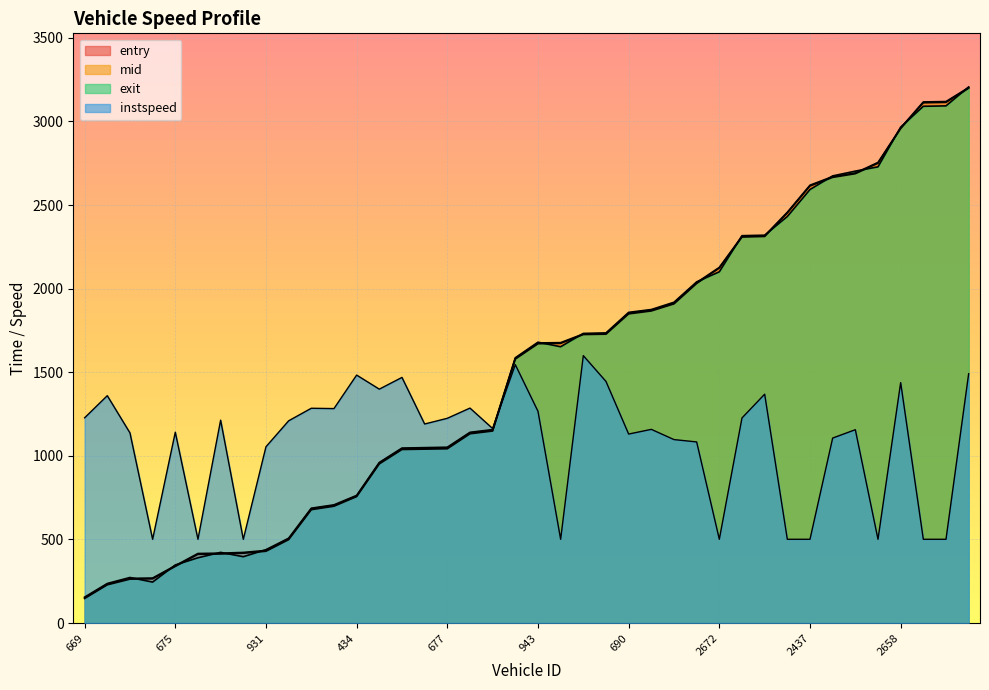

How many intersections are there between mid and exit?

16